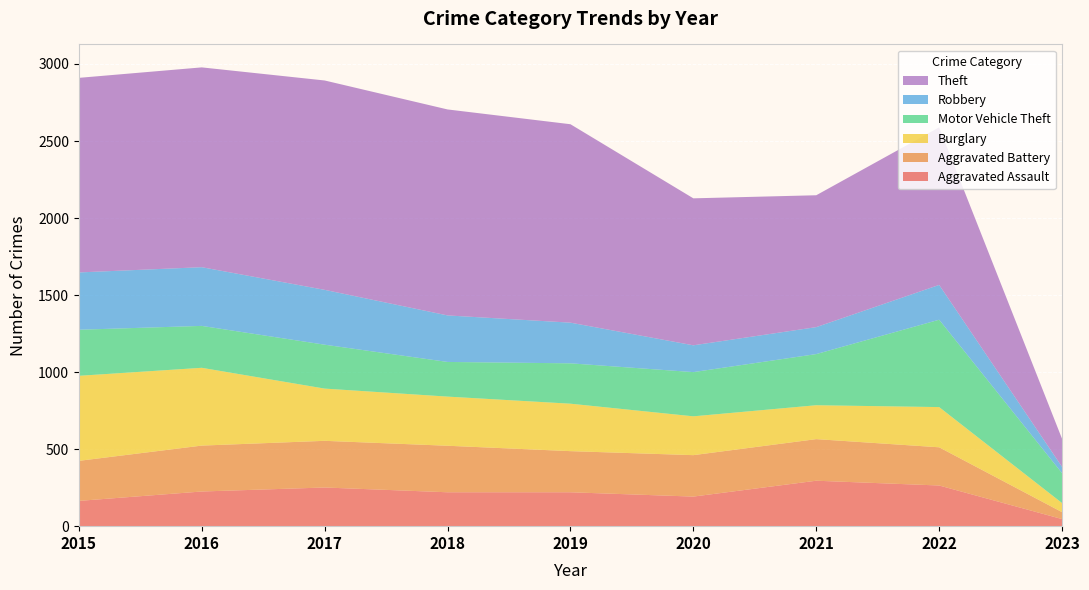

Reading left to right, what are all the values shown in this chart?

Aggravated Assault: 164	225	251	220	220	192	295	264	46
Aggravated Battery: 260	298	303	302	267	269	270	248	45
Burglary: 552	505	339	319	308	252	220	261	59
Motor Vehicle Theft: 299	272	285	225	262	287	332	567	194
Robbery: 372	381	356	302	264	174	175	226	41
Theft: 1263	1297	1359	1337	1288	954	856	1023	182